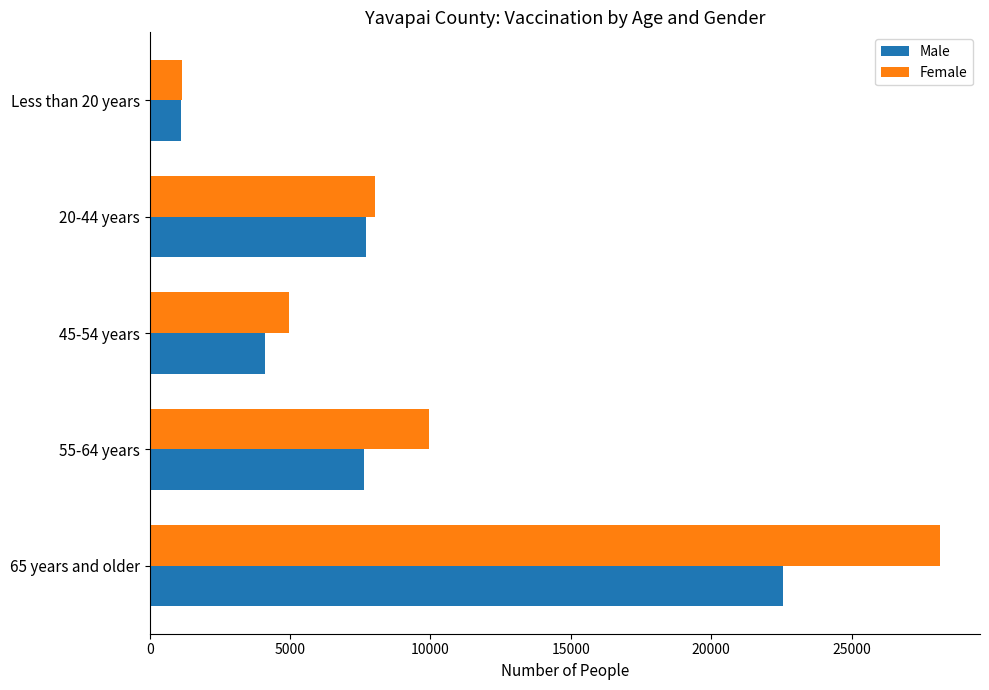

Count the number of data series in this chart.

2